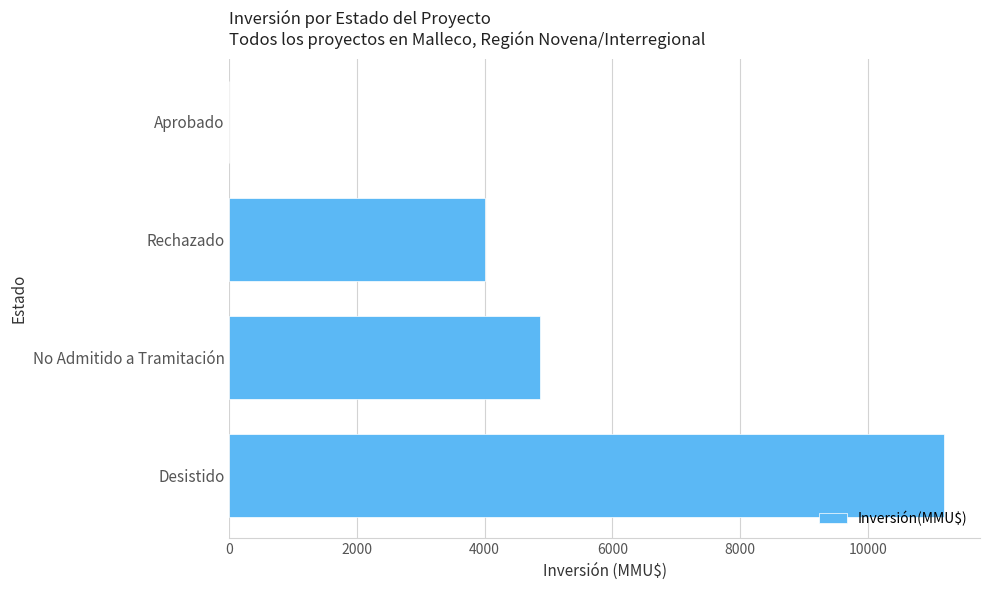

At which category does the chart reach its peak across all series?

Desistido